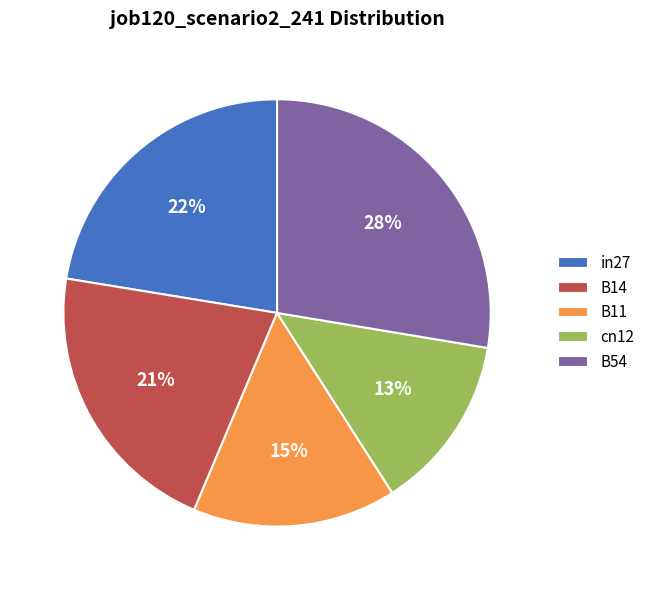

To the nearest percent, what portion does cn12 represent?

13%